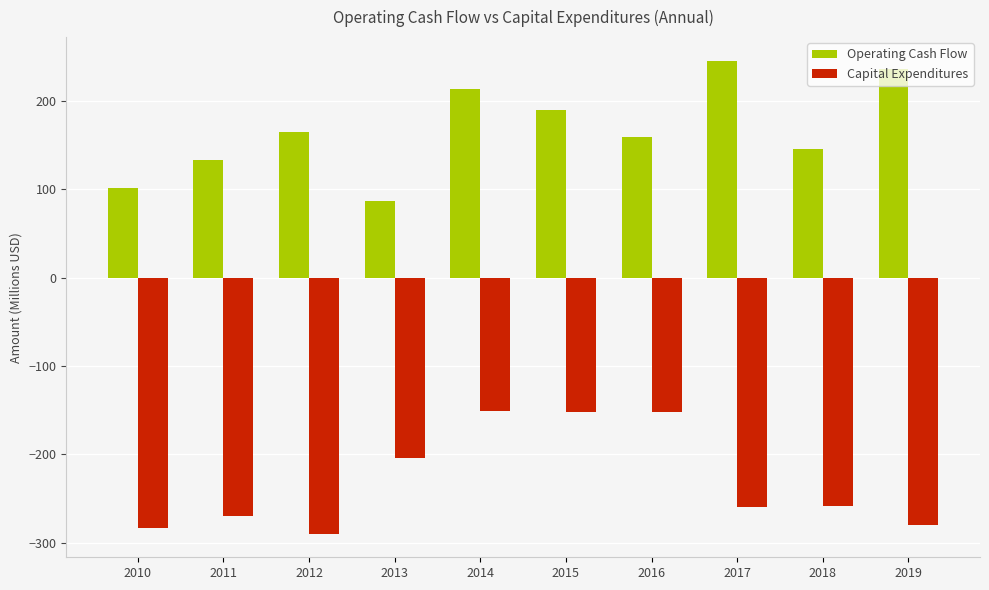

What value does the Capital Expenditures series have at 2018?

-258.5